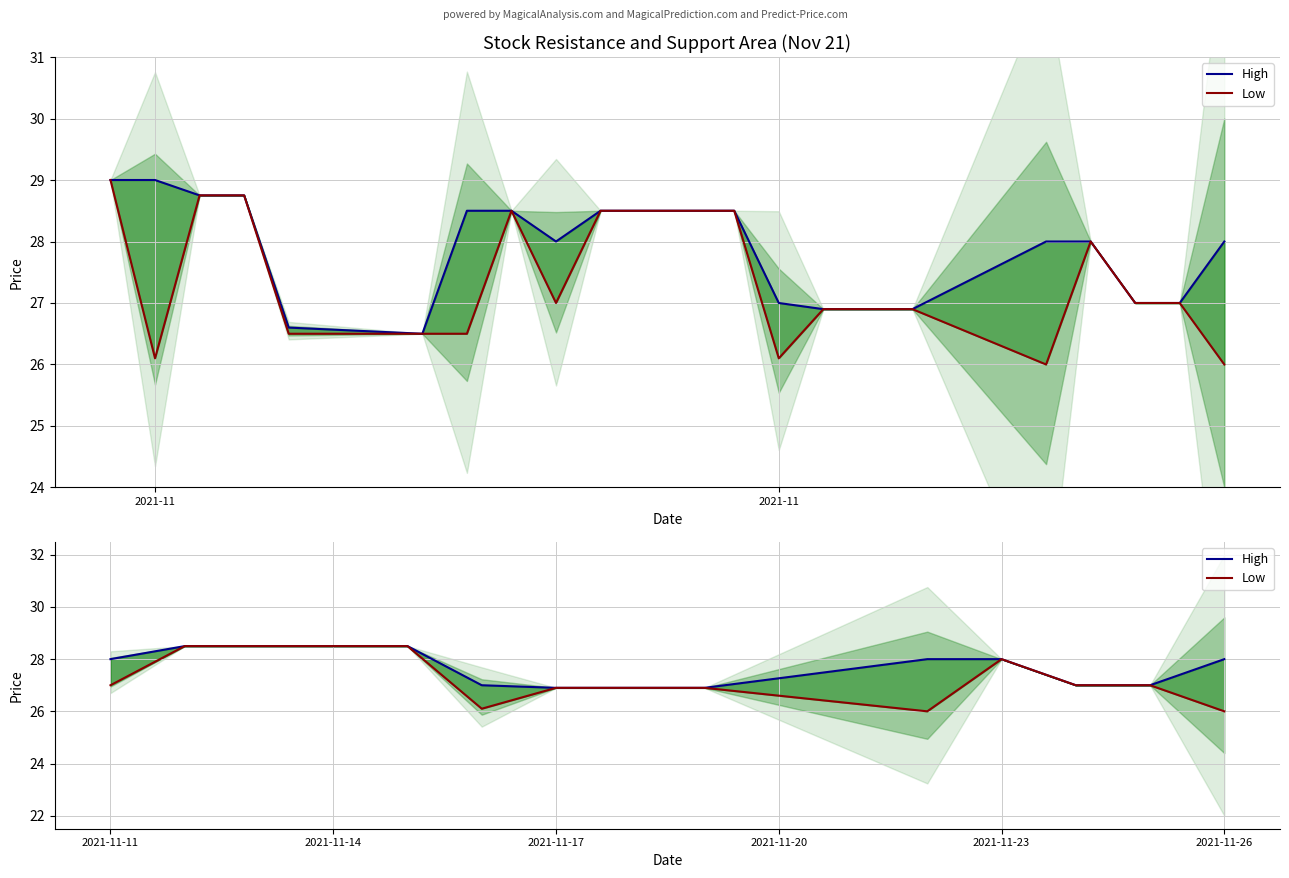

True or false: High has more than 1 interior local peaks.

False